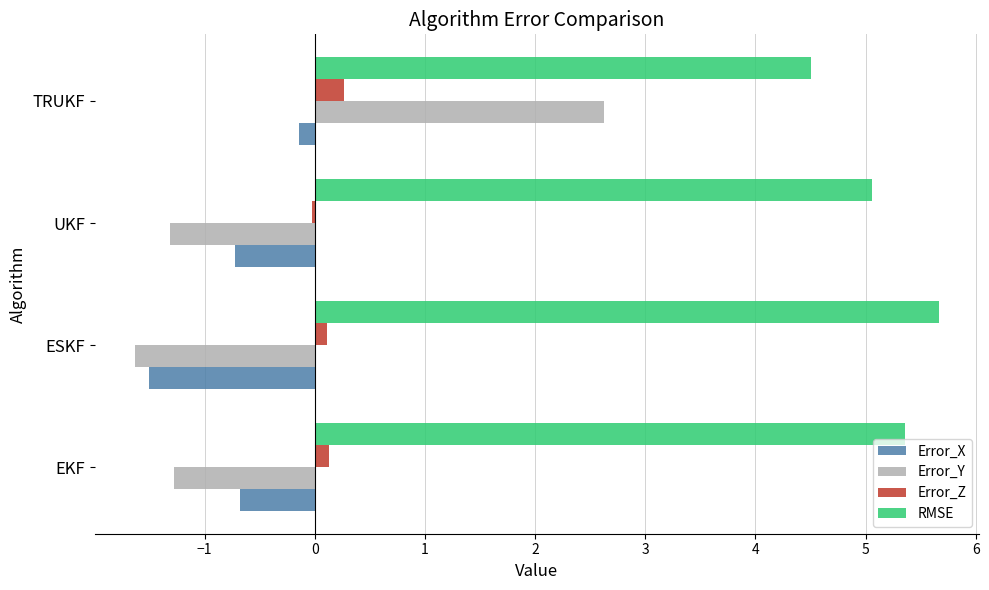

Which series has the largest range (max minus min)?

Error_Y